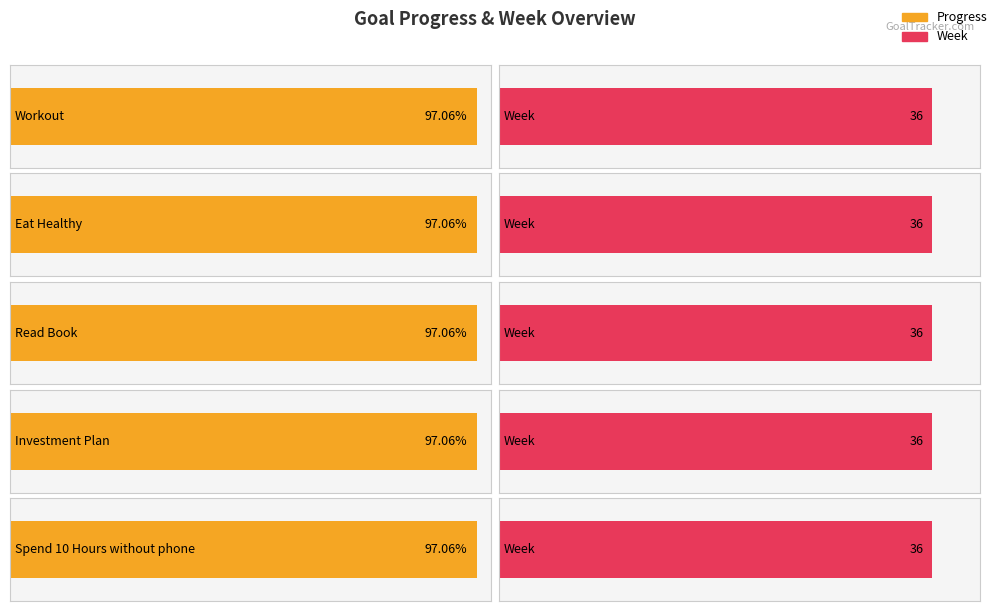

At how many categories does at least one series exceed 18?

5